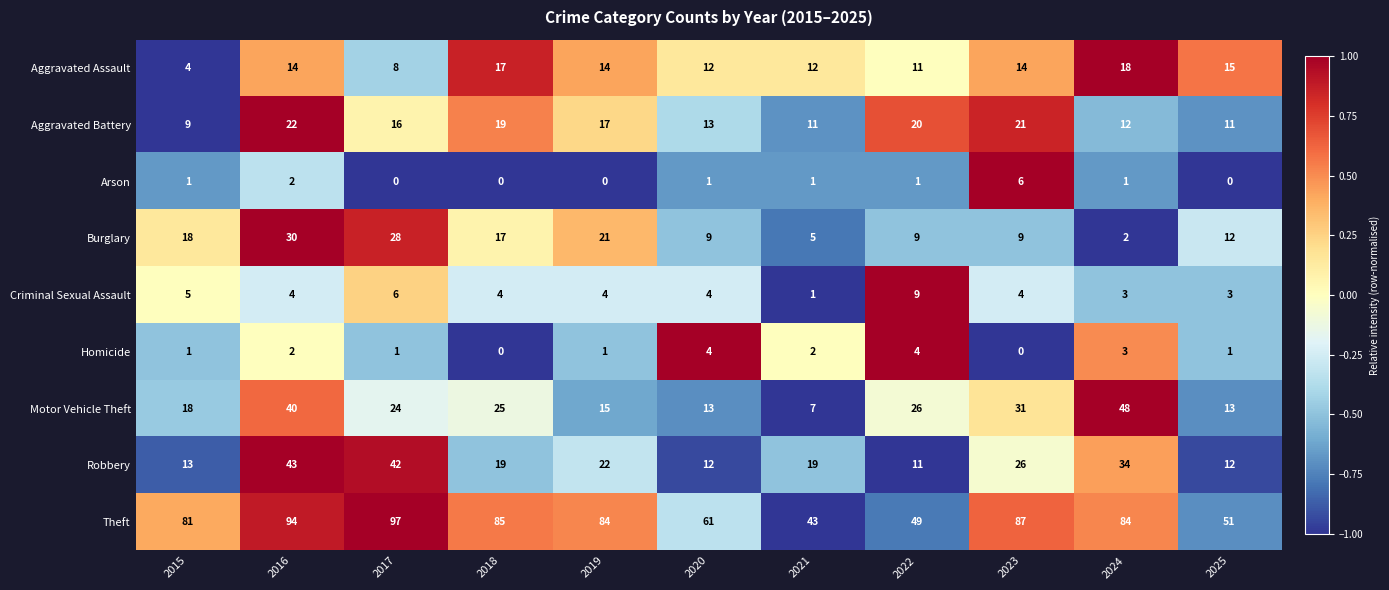

The Homicide series shows -2 at 2018. True or false?

False